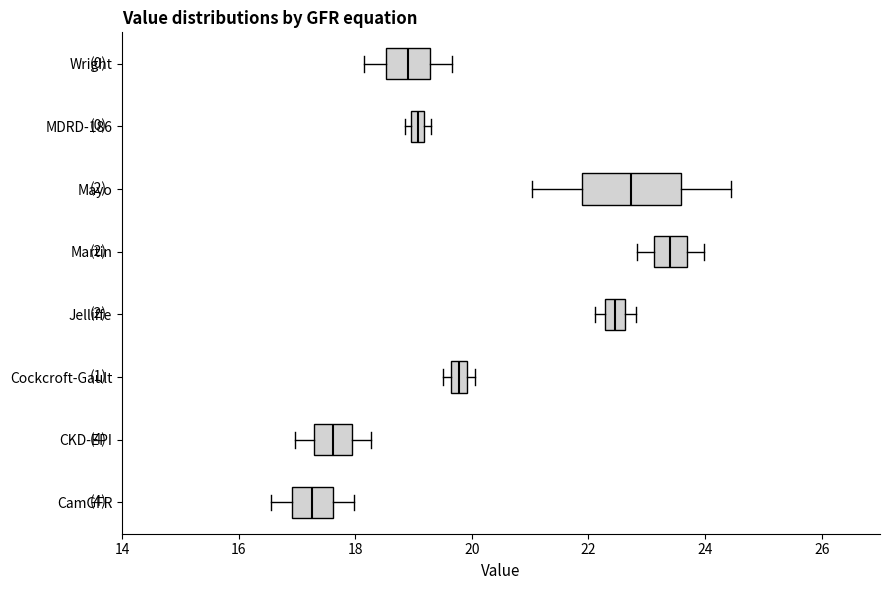

Which box's median line is the furthest to the left?

CamGFR